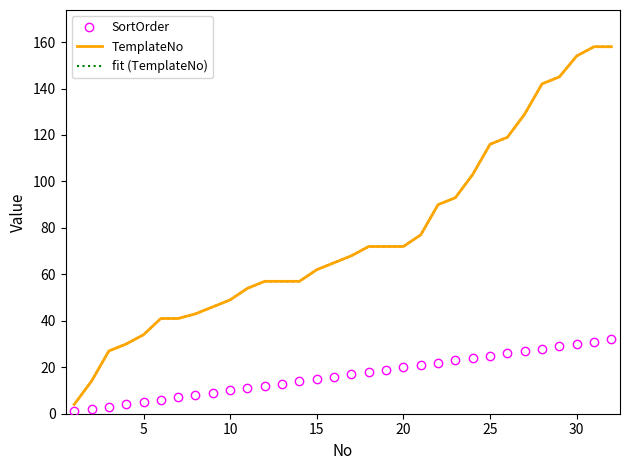

What is the minimum value for SortOrder?

1